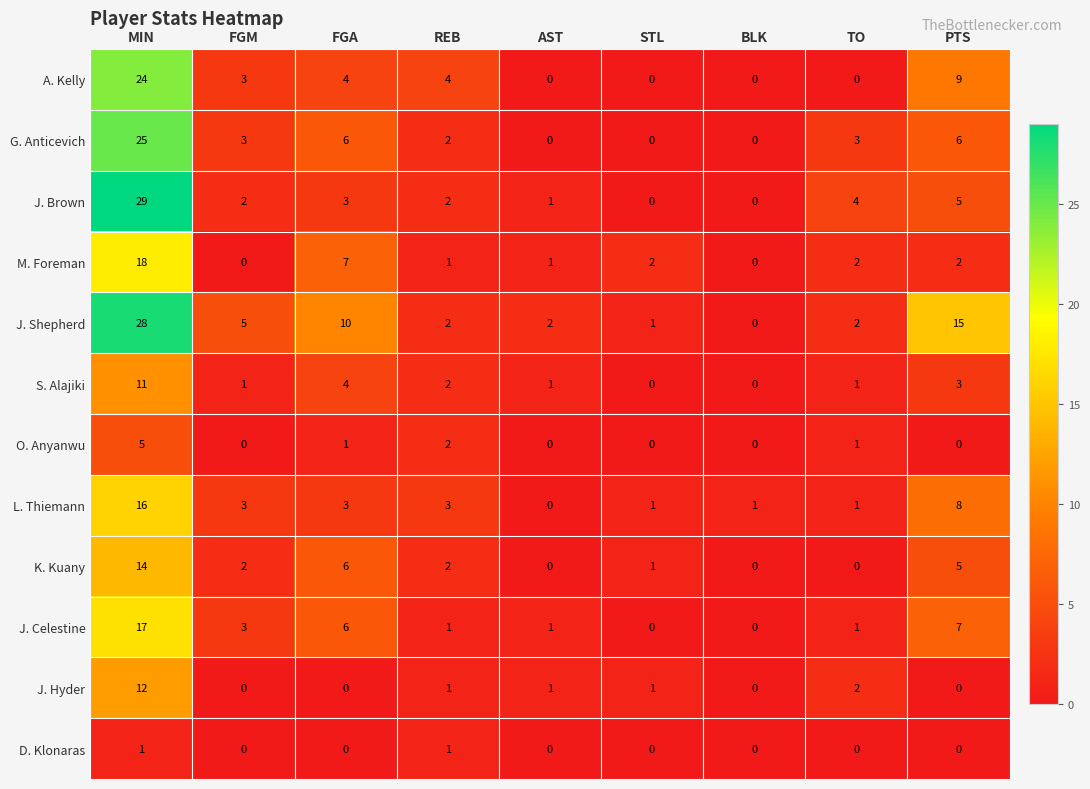

Which category has the highest value across all series?

MIN